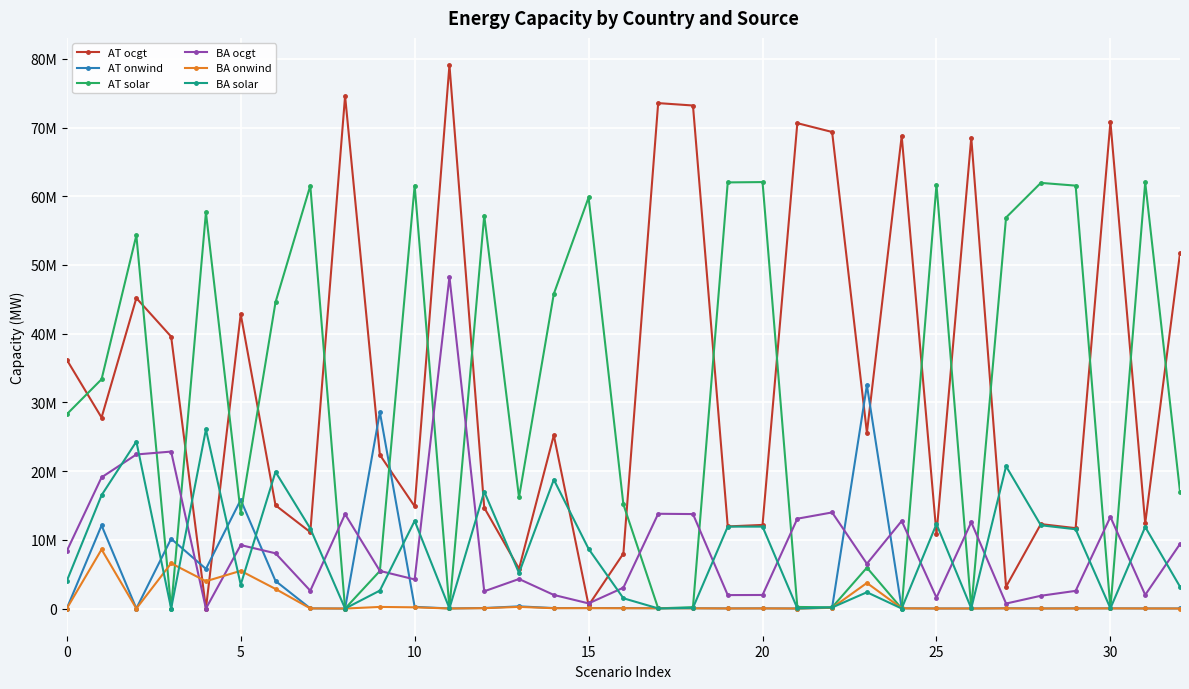

What is the difference between the second highest and minimum values in the AT ocgt series?

74591089.9